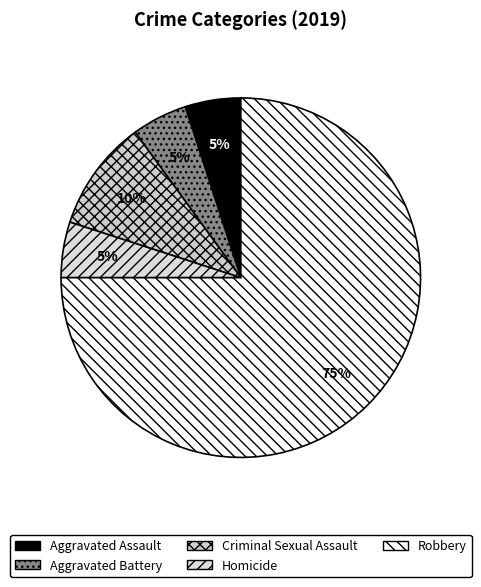

Rank the categories by value from highest to lowest.

Robbery, Criminal Sexual Assault, Aggravated Assault, Aggravated Battery, Homicide